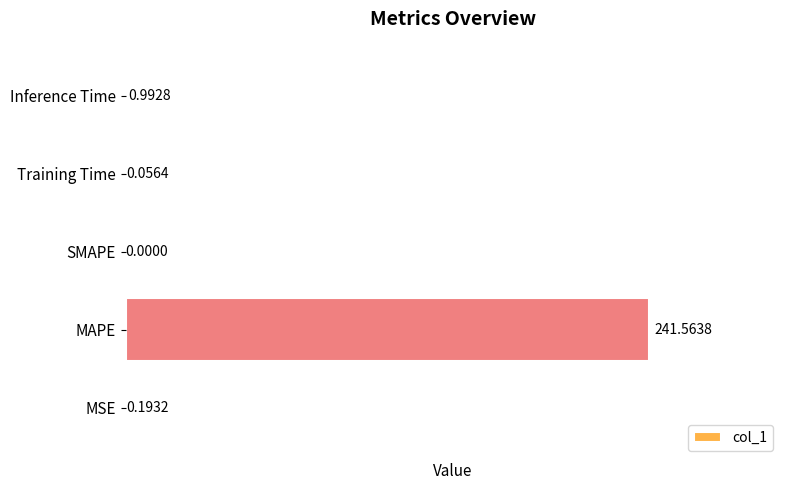

Which label corresponds to the largest value in the chart?

MAPE